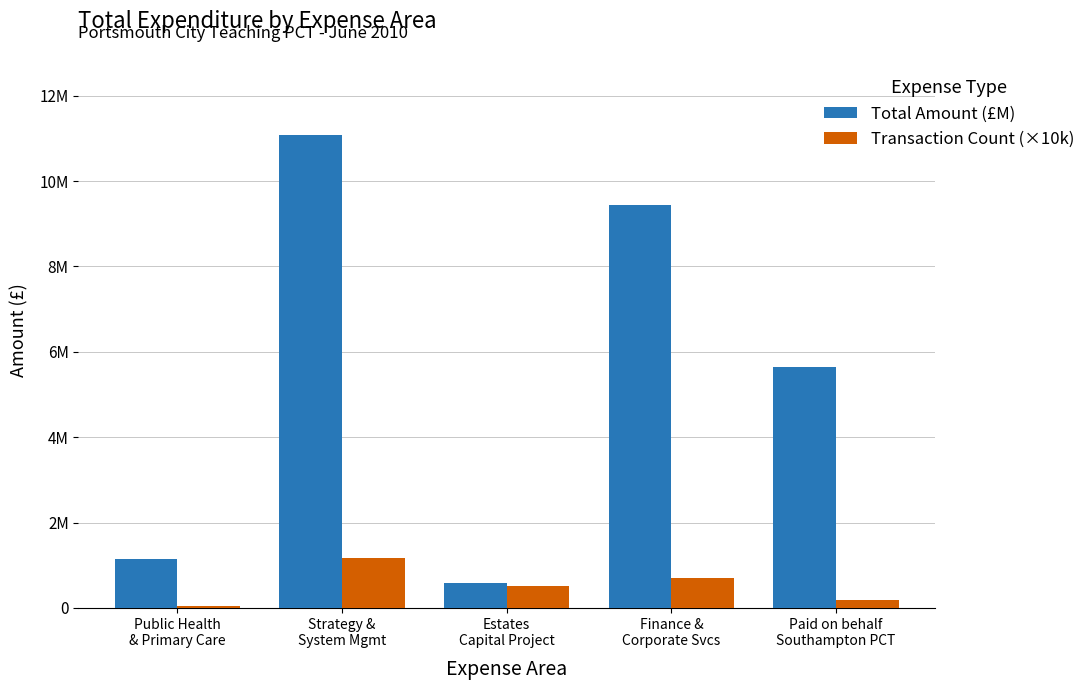

What position from the right is Paid on behalf
Southampton PCT?

1